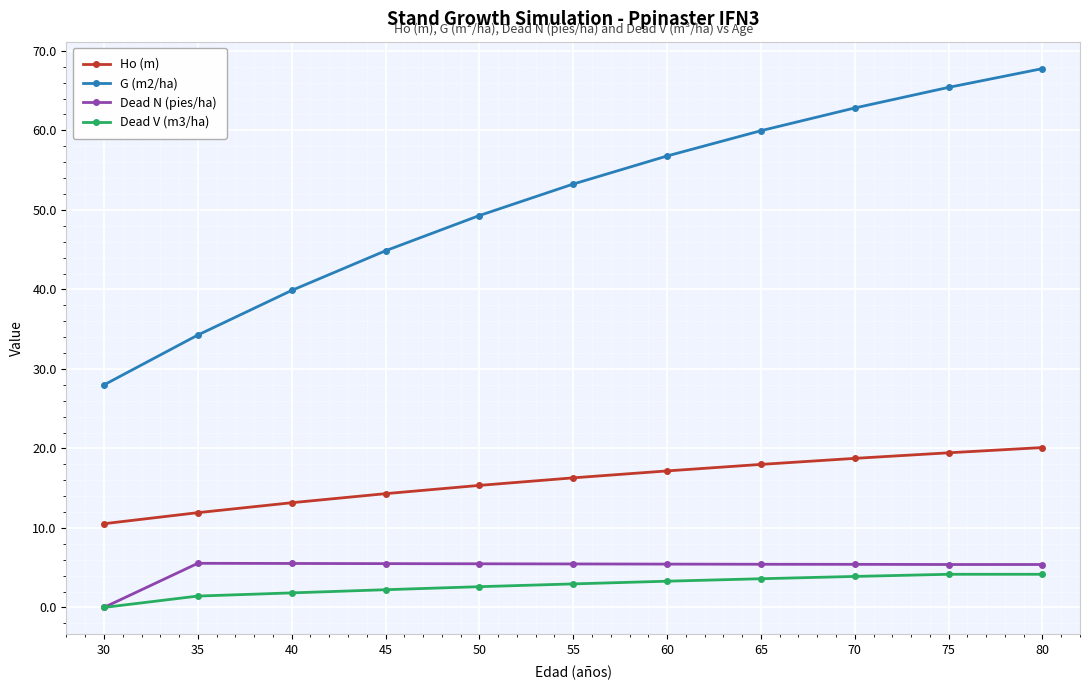

Read the G (m2/ha) value at 60.

56.8